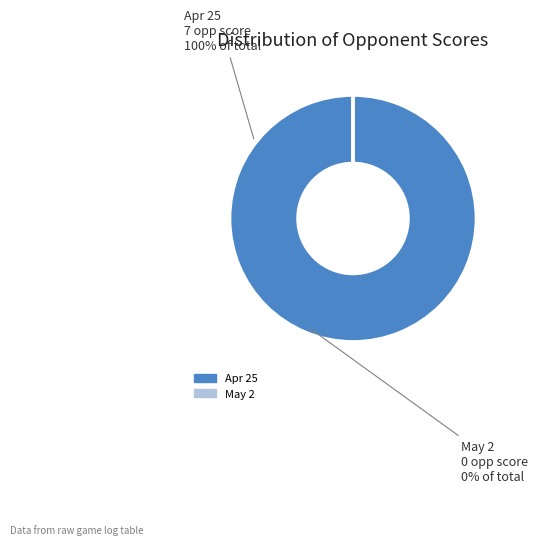

Does any single category account for the majority?

Yes